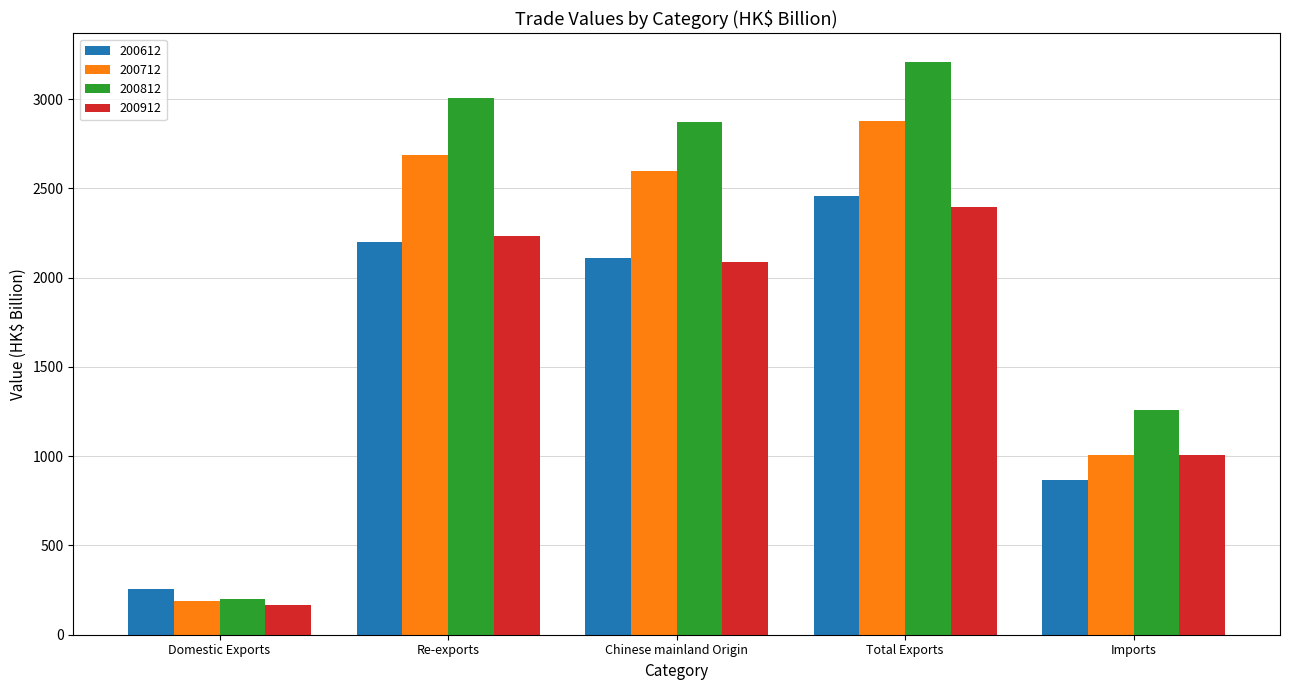

The value of 200912 at Domestic Exports is 165.4. True or false?

True